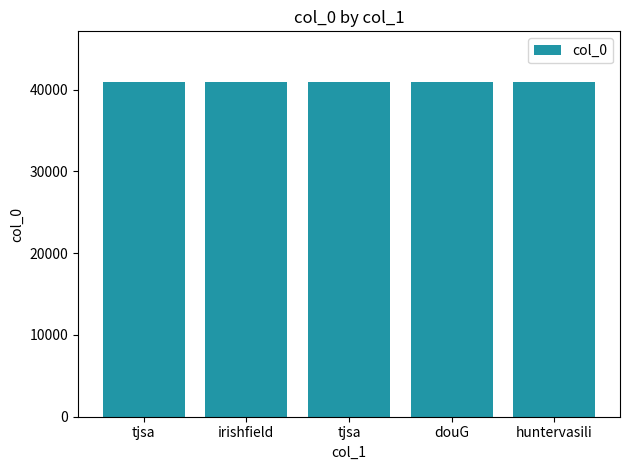

Which has a higher value, tjsa or irishfield?

irishfield